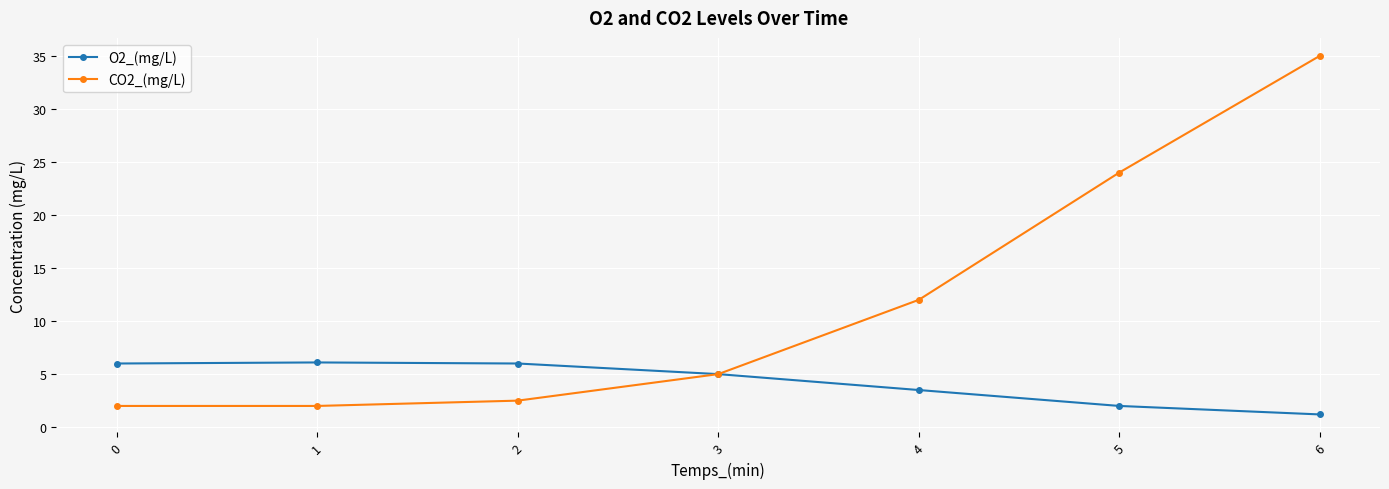

At which category is the sum across all series the highest?

6